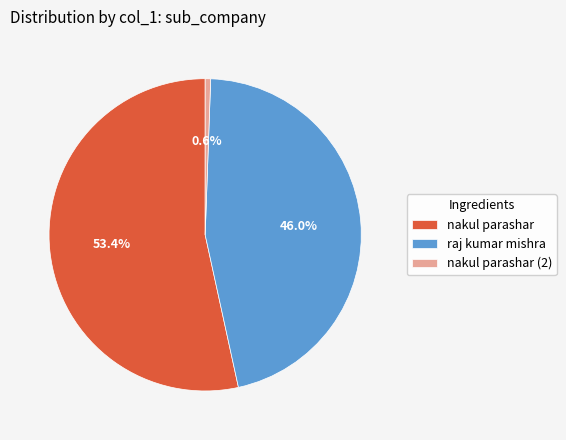

True or false: raj kumar mishra accounts for 46% of the total.

True